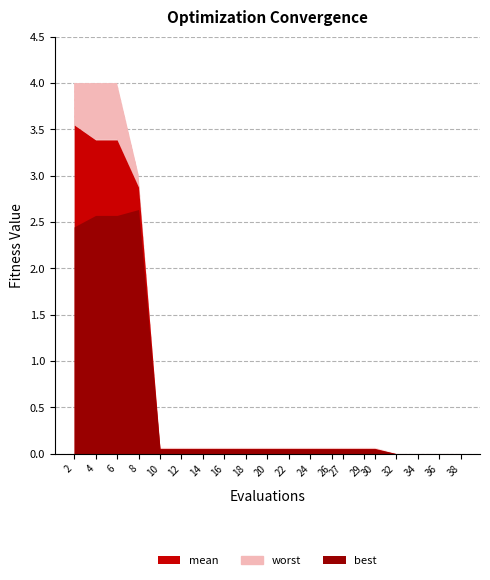

True or false: mean and best cross at least once.

False